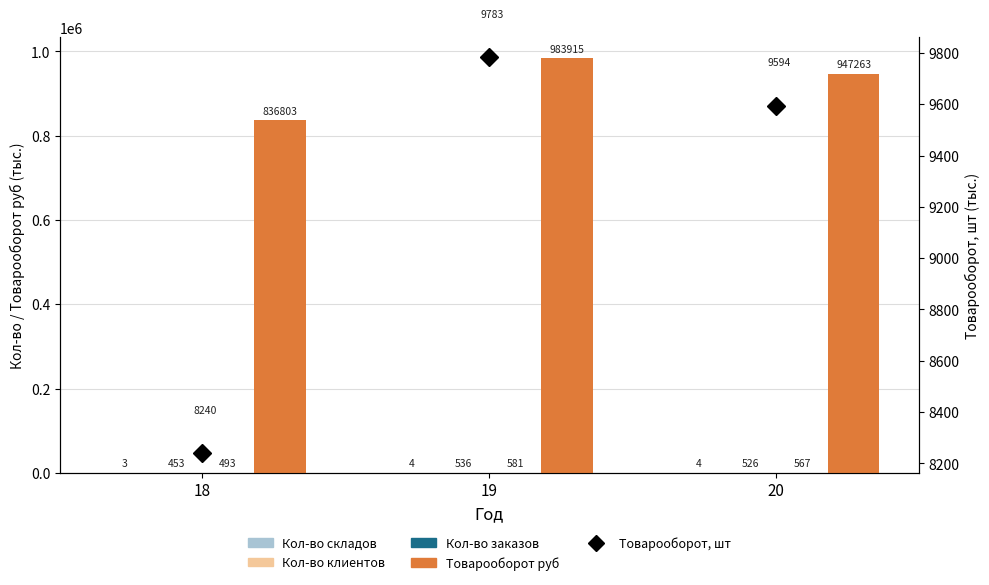

What is the sum of all Кол-во заказов (тыс.) values?

1640.7